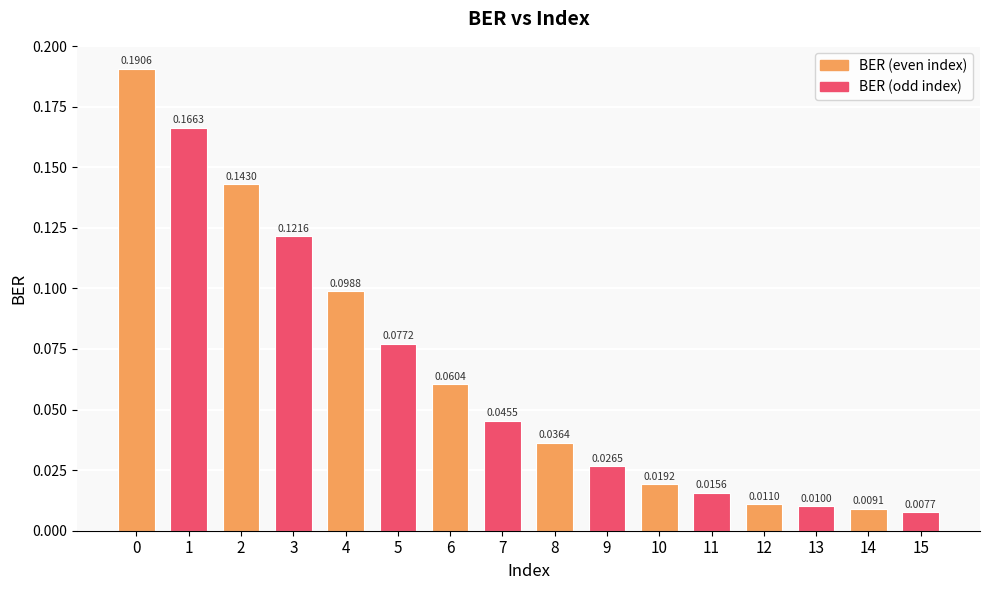

Are the bars horizontal?

No